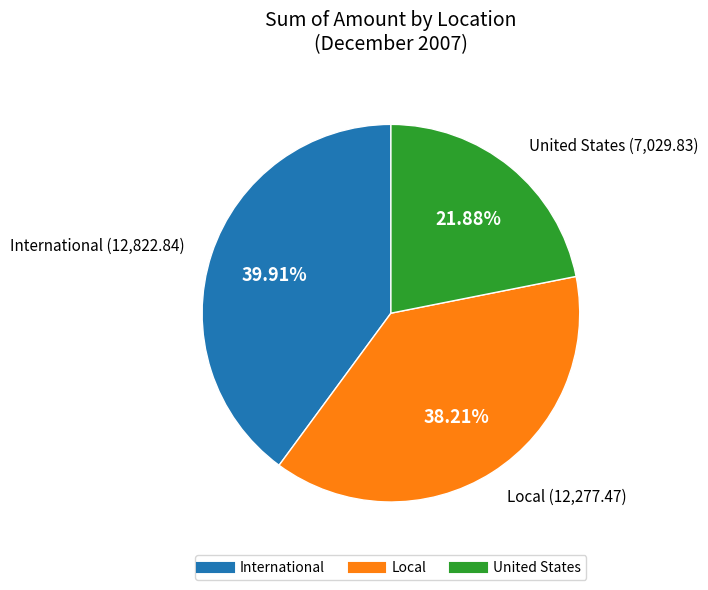

Which has a higher value, International or United States?

International